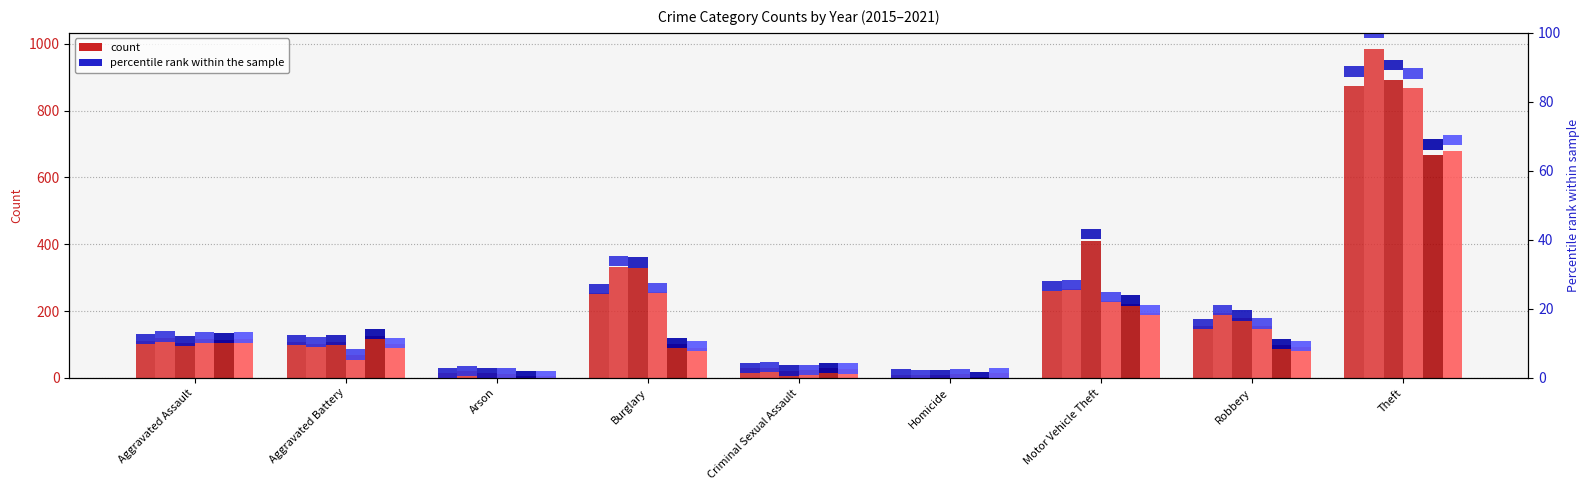

How many categories are shown in the chart?

9